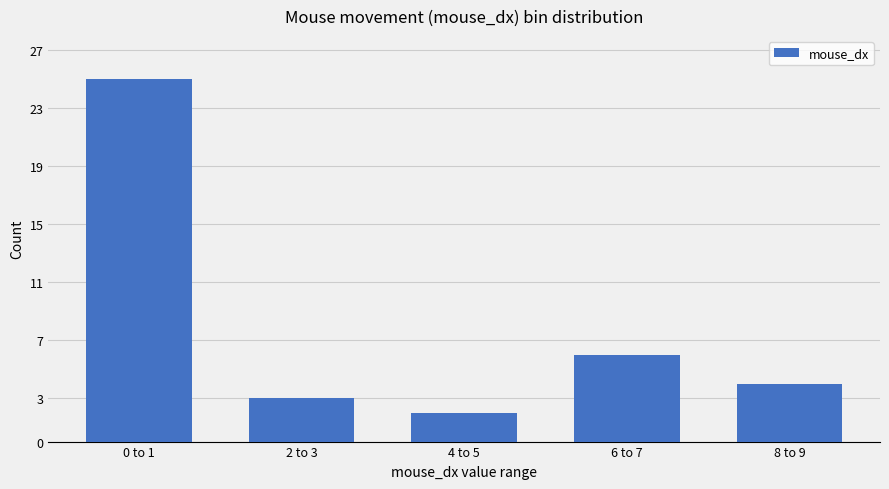

What is the maximum value shown in the chart?

25